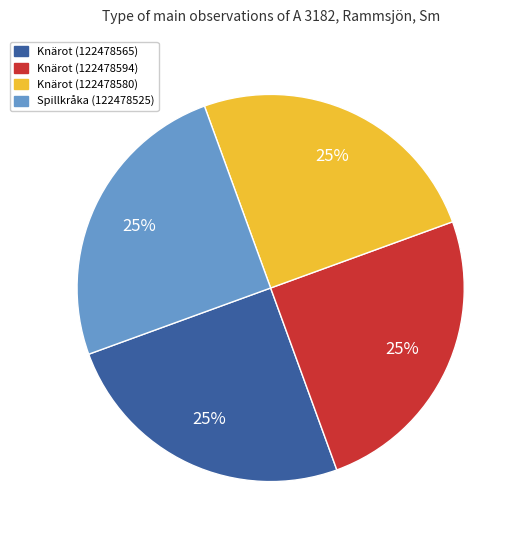

What is the ratio of the value at Knärot (122478580) to the value at Knärot (122478594)?

1.0